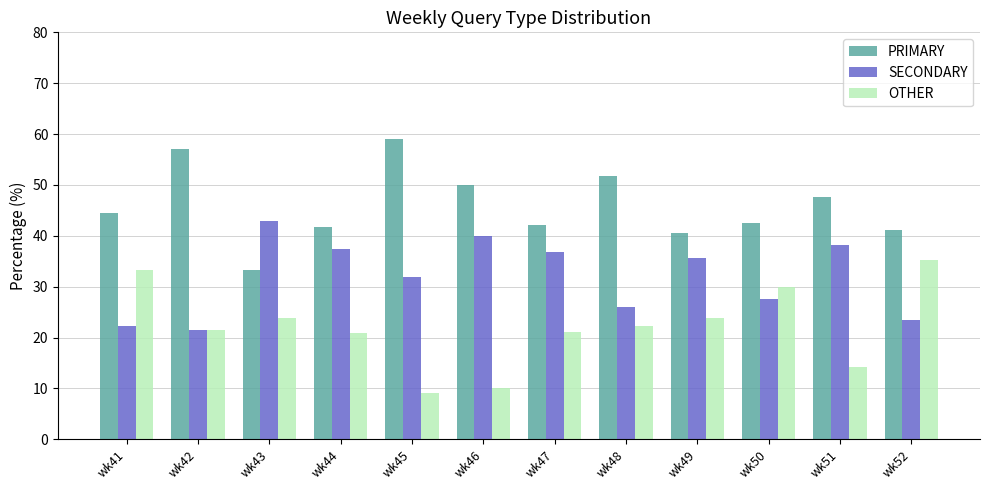

At which category does the chart reach its peak across all series?

wk45